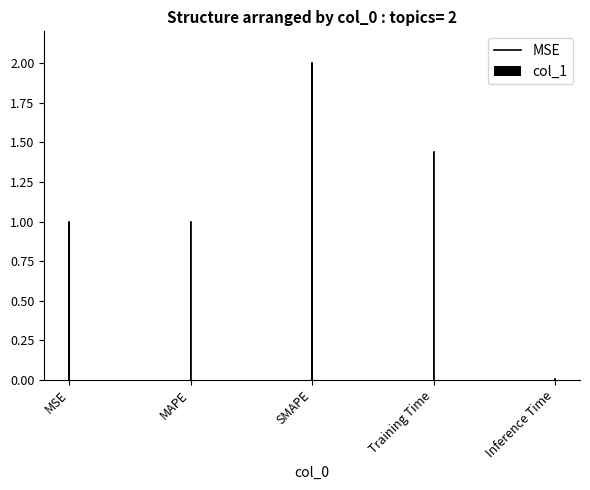

What is the sum of the values at MAPE and MSE?

2.0